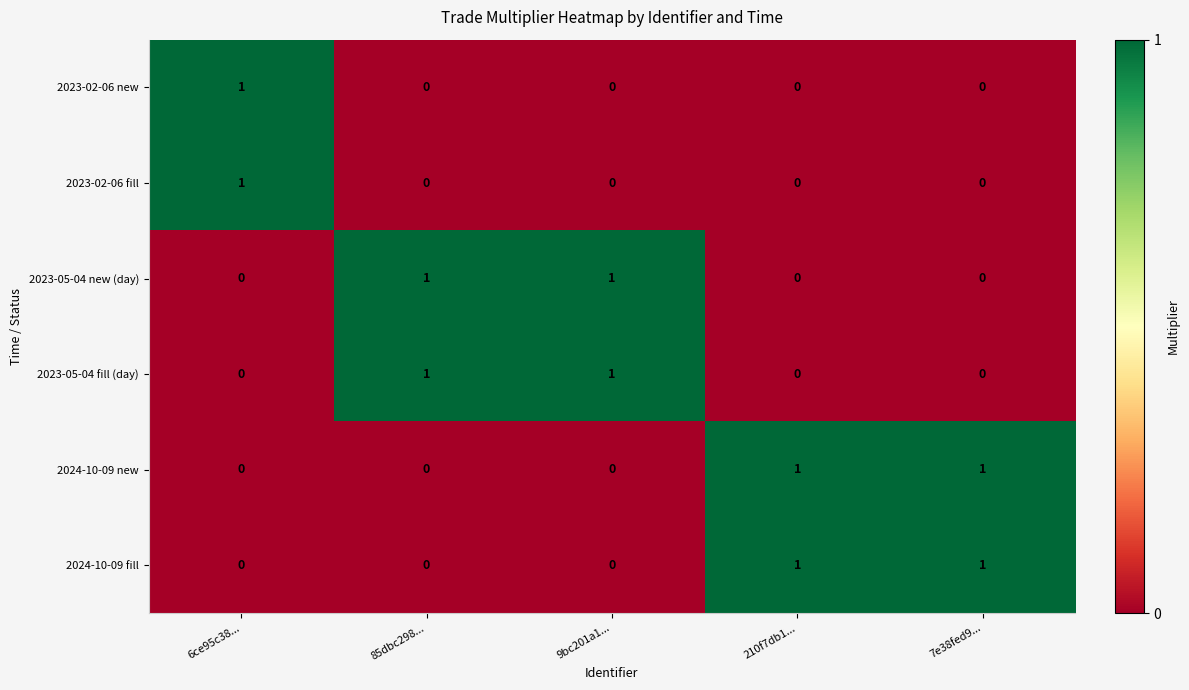

What is the total value across all series at 85dbc298...?

2